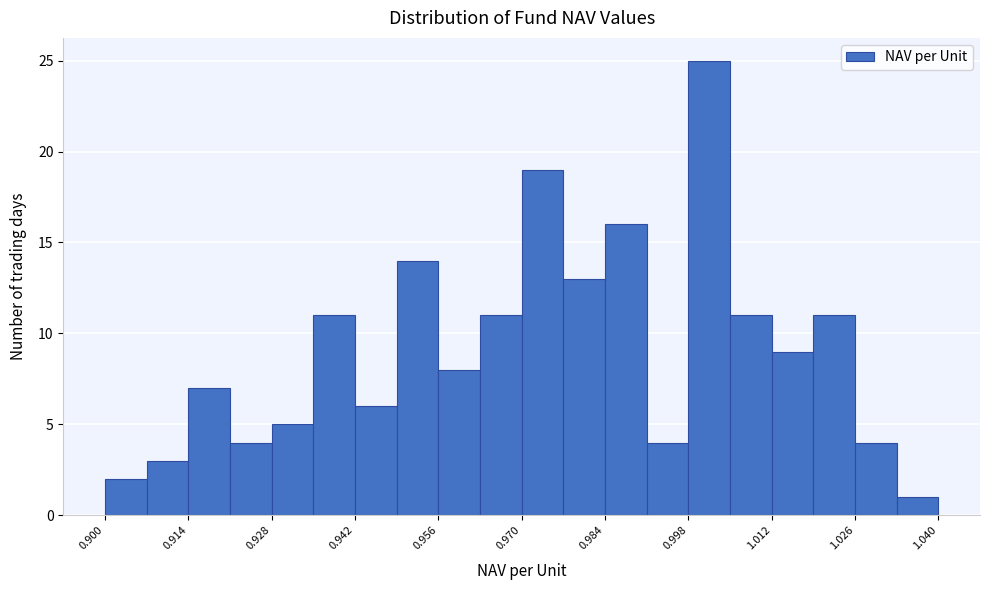

Around what value on the x-axis is the tallest bar? Give the approximate position of its centre, as read against the axis.

1.002